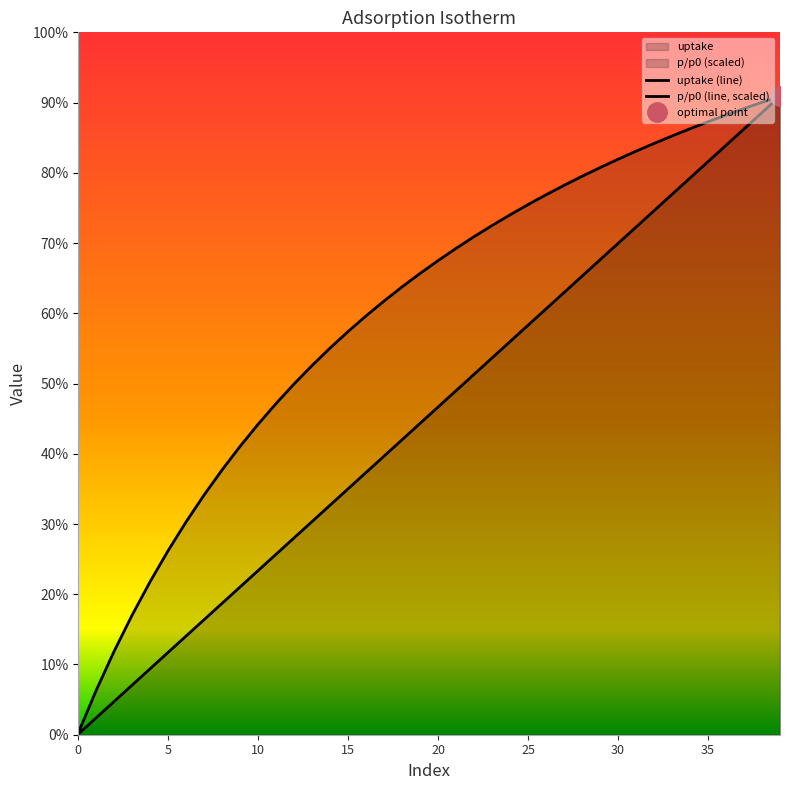

How many lines are shown in the chart?

2